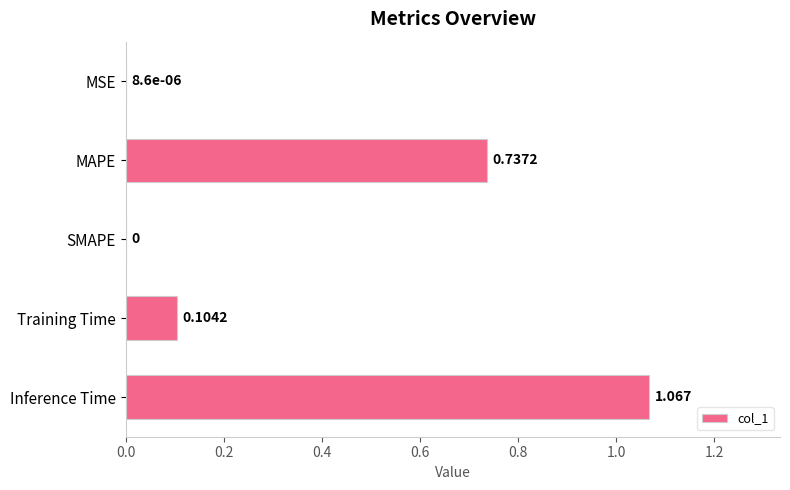

Are the bars horizontal?

Yes